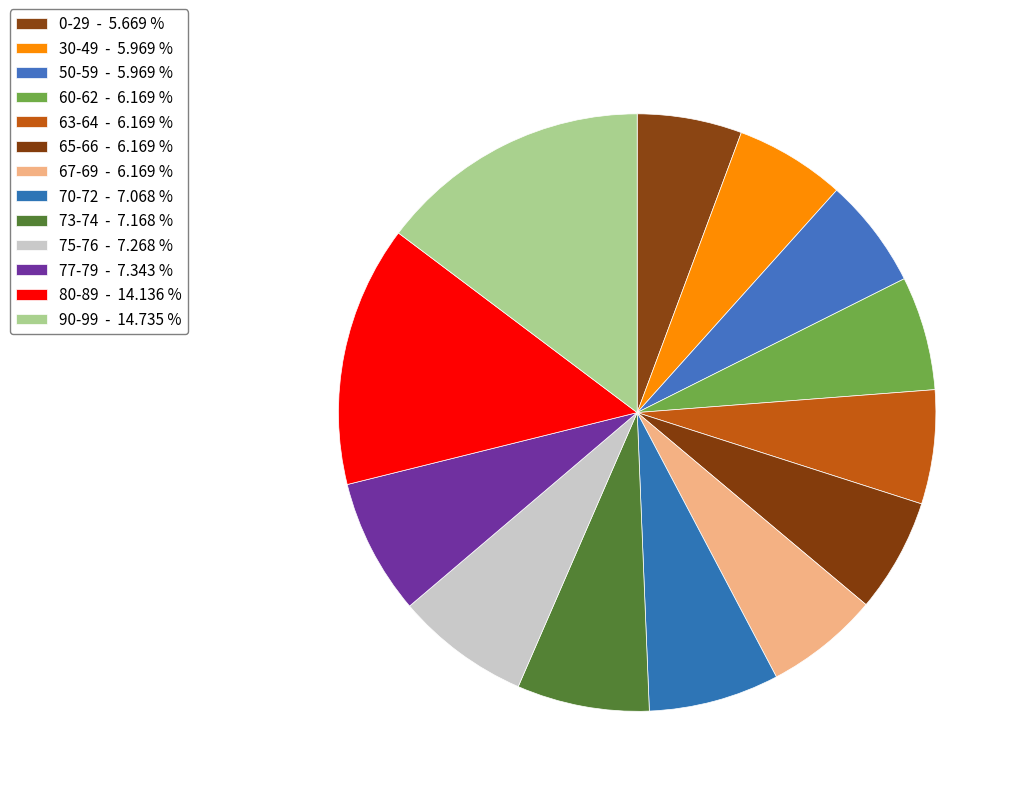

Count the number of slices in the pie.

13